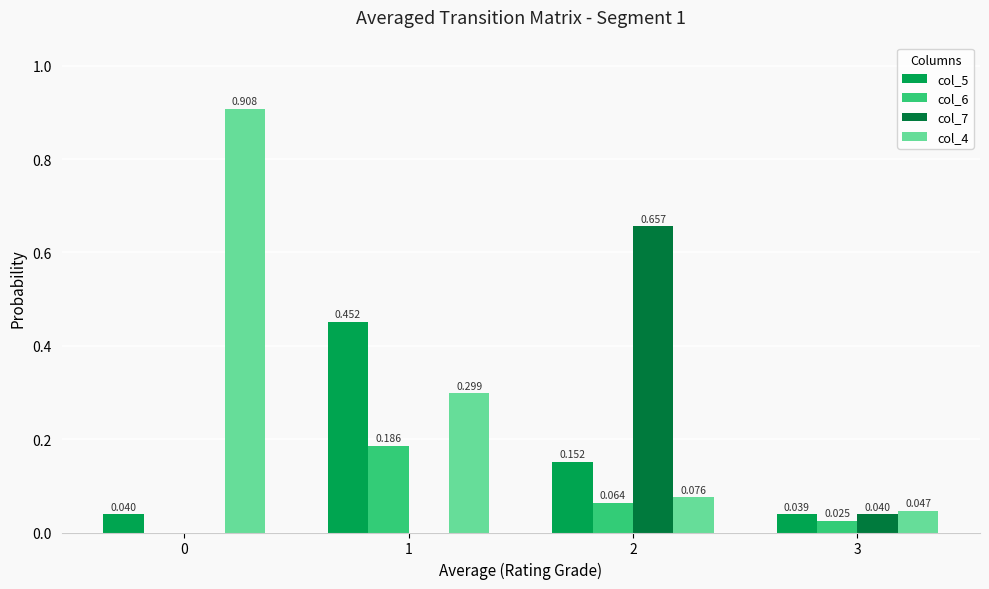

How many distinct data groups are displayed?

4